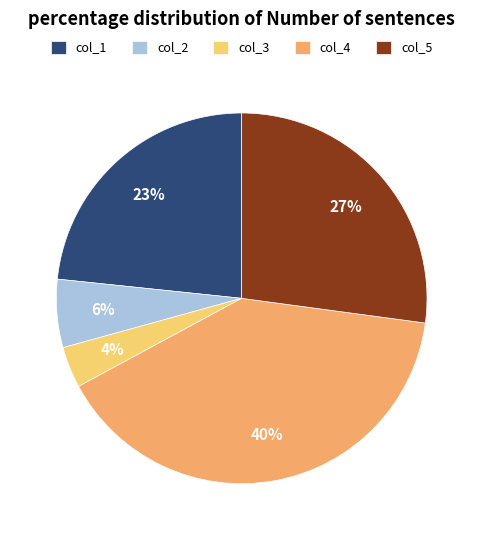

To the nearest percent, what is the difference between the largest and smallest slice percentages?

36%